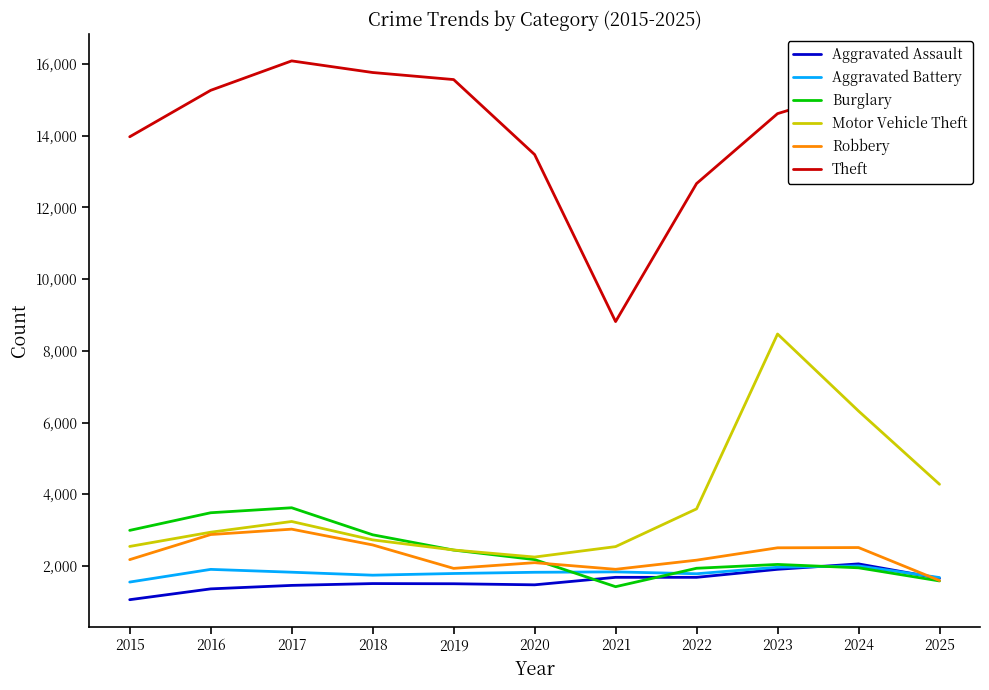

What is the smallest value displayed?

1057